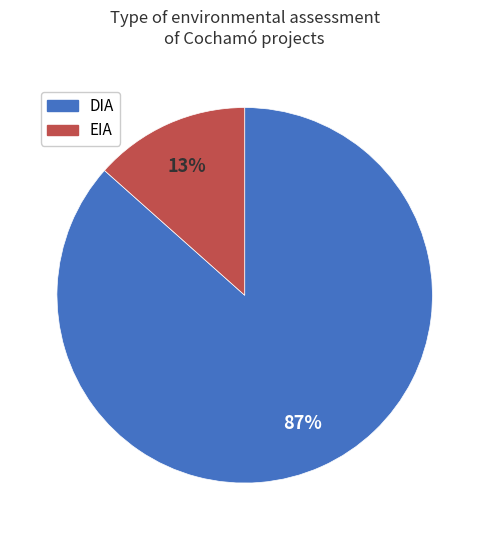

How many segments does this pie chart have?

2